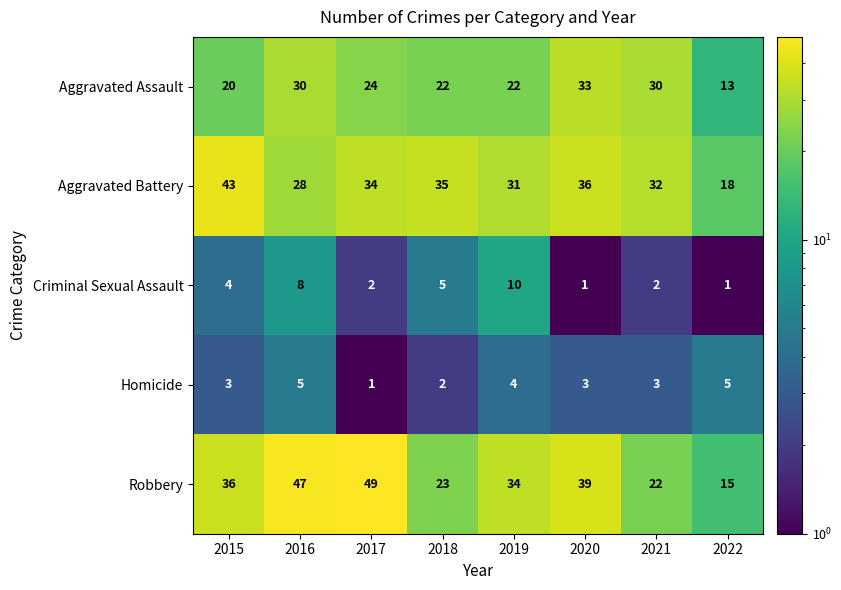

What is the difference between the Aggravated Battery values at 2019 and 2015?

12